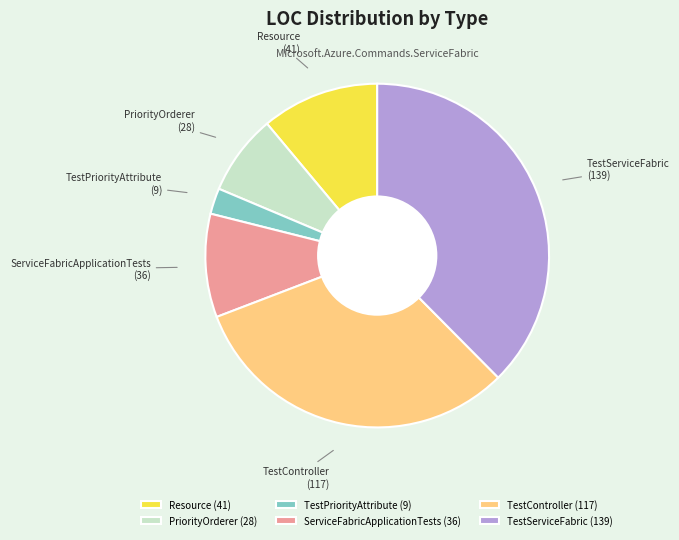

Do TestServiceFabric and ServiceFabricApplicationTests together represent more than half of the pie?

No